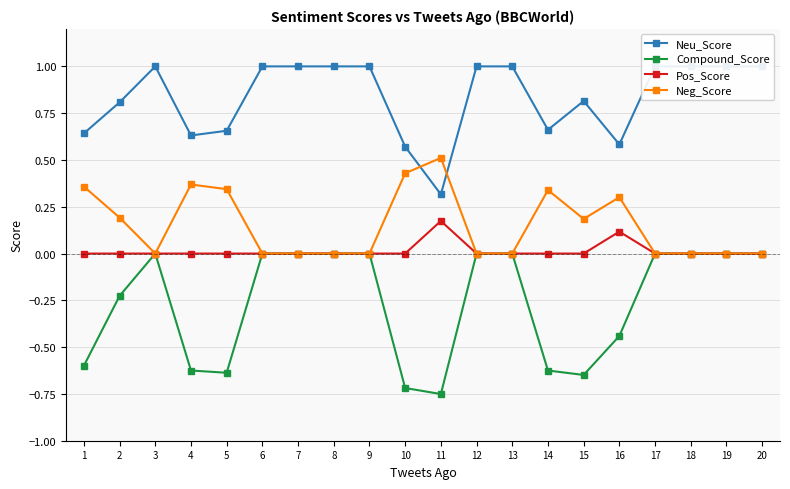

Between 12 and 14, which is larger?

12